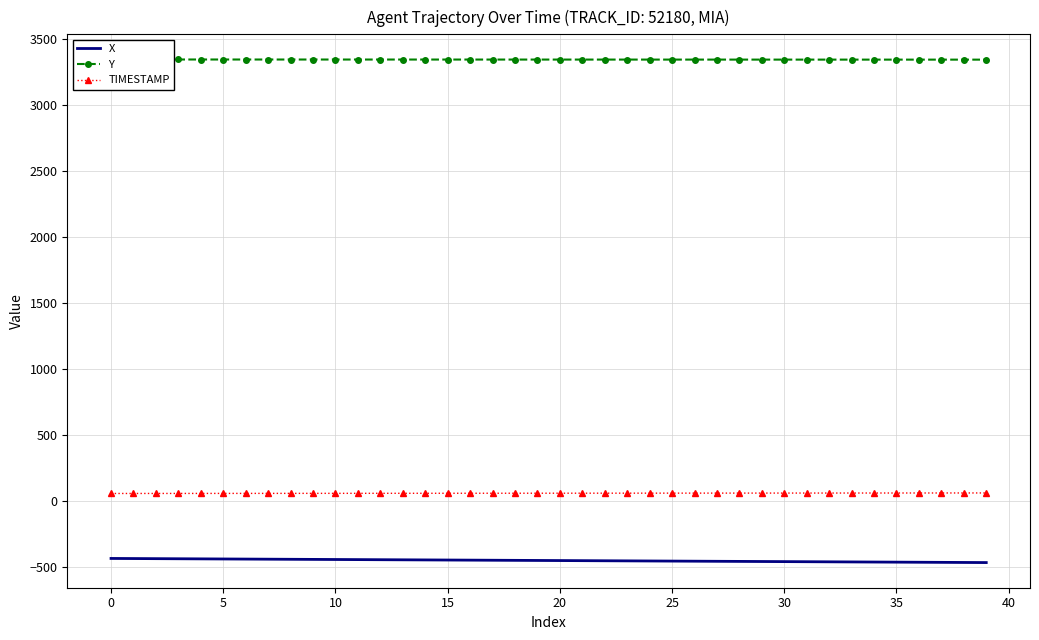

Rank the series at 24 from highest to lowest value.

Y, TIMESTAMP, X